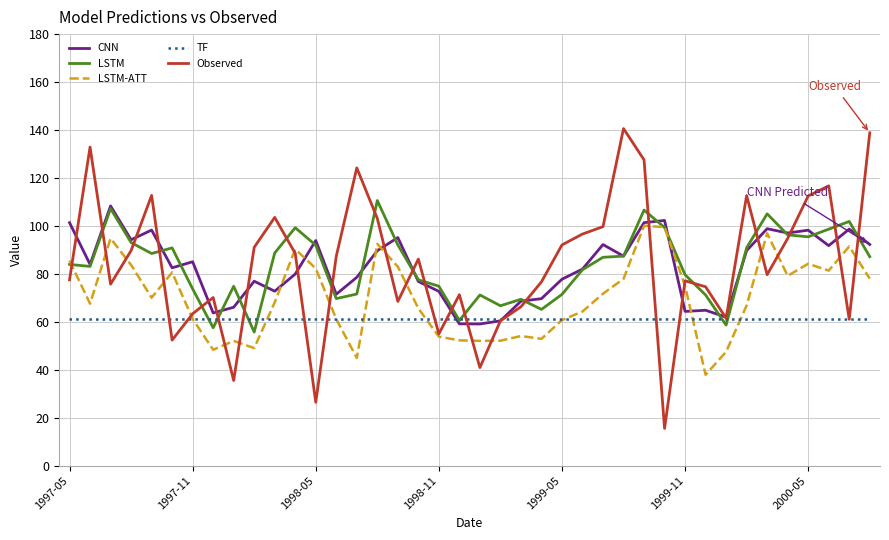

What is the smallest value displayed?

15.5